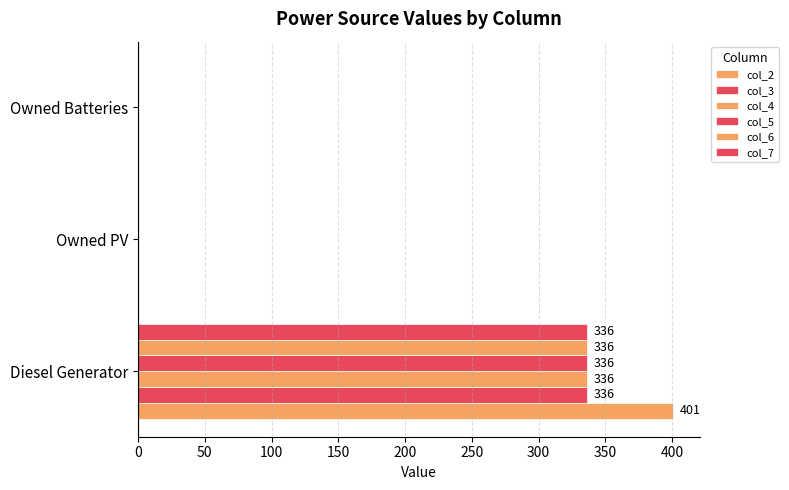

How many distinct data groups are displayed?

6